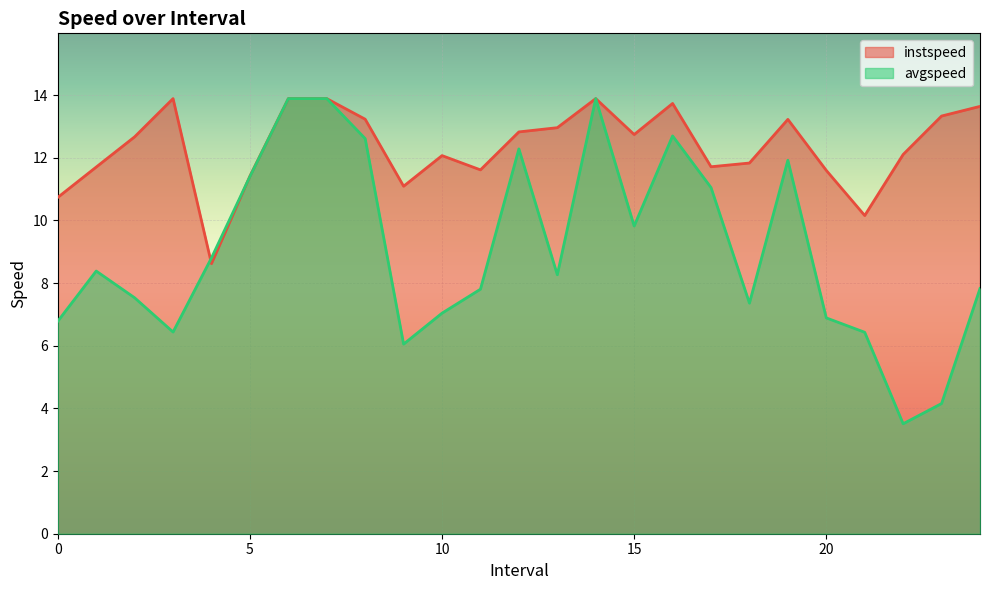

What is the sum of all avgspeed values?

226.7